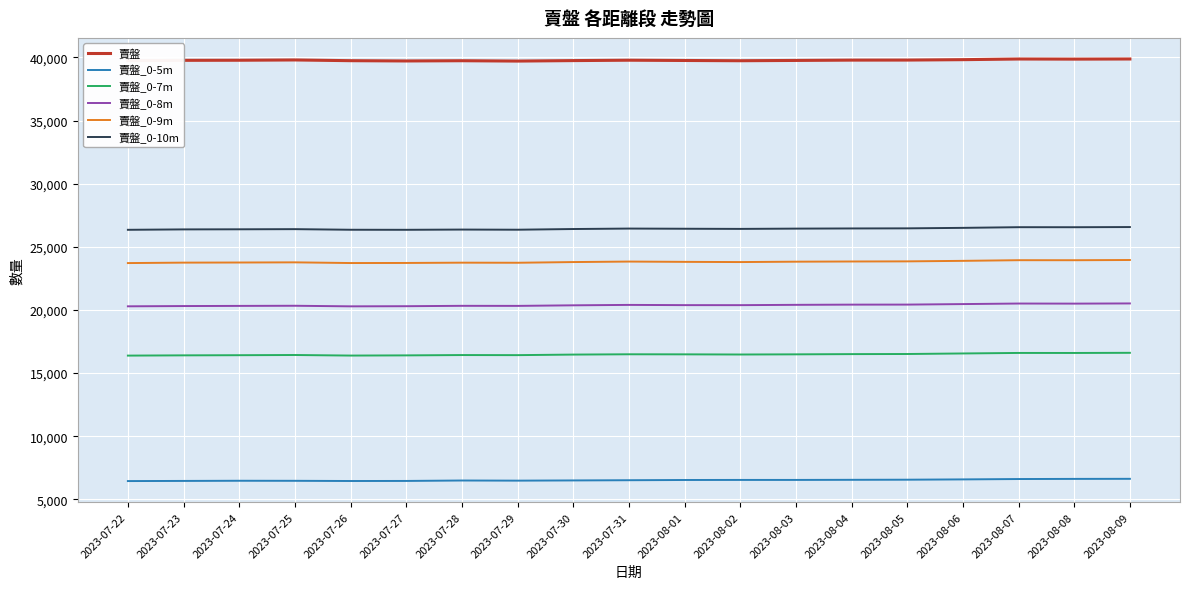

True or false: 賣盤 and 賣盤_0-7m intersect in this chart.

False